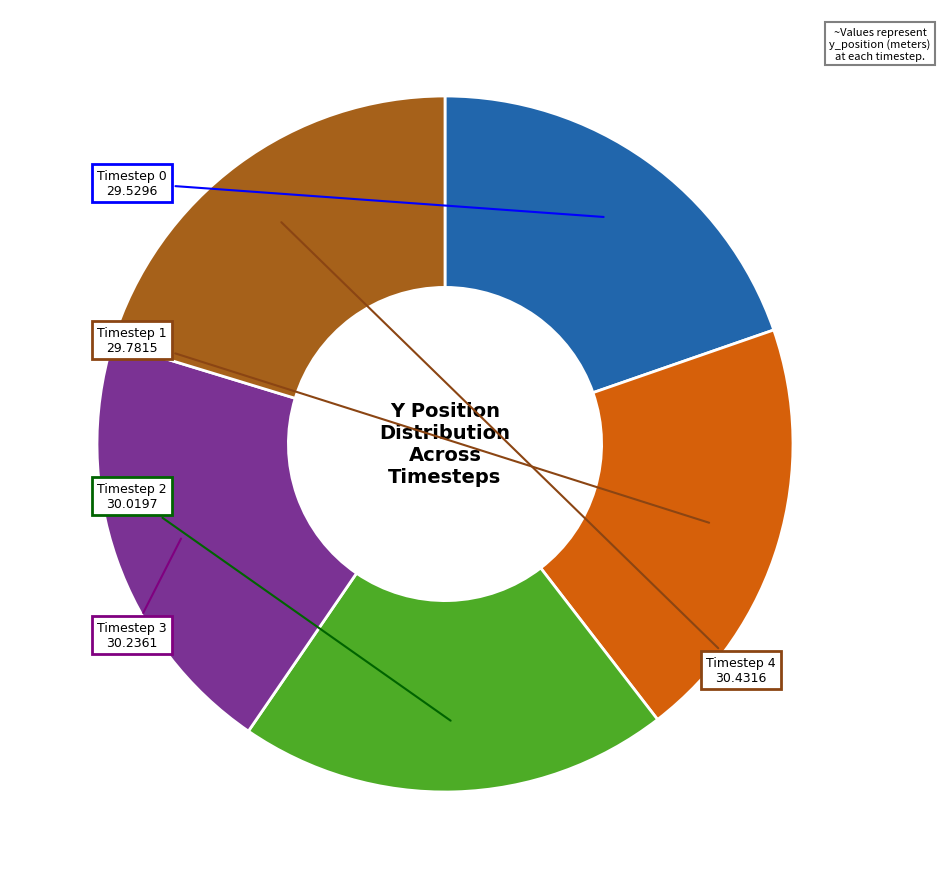

Does any single category account for the majority?

No